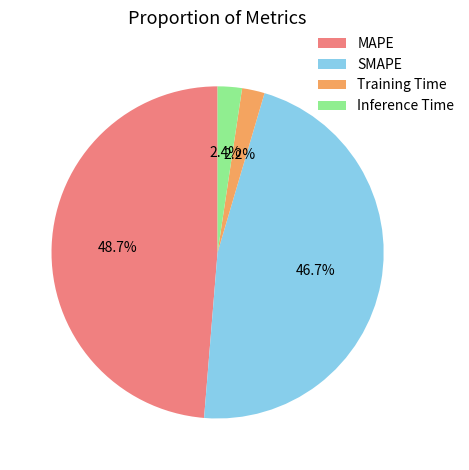

Which slice is the largest?

MAPE